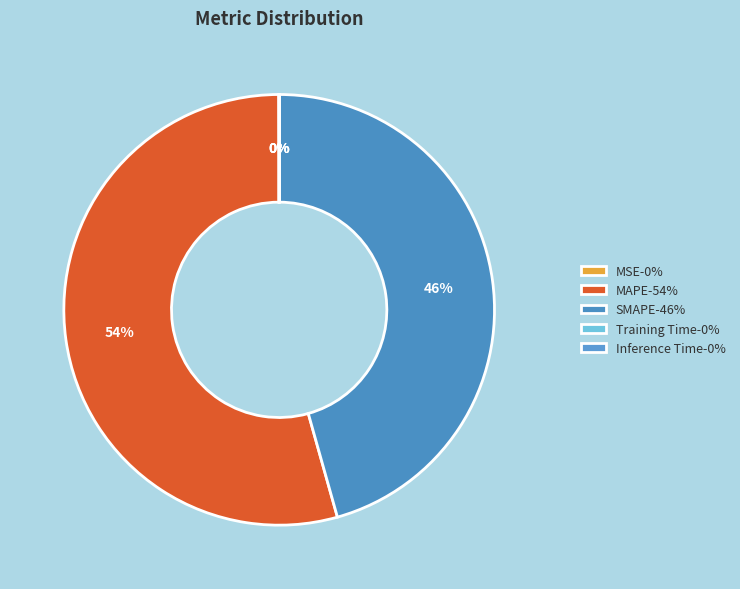

Combined, do MSE and SMAPE account for over 50%?

No